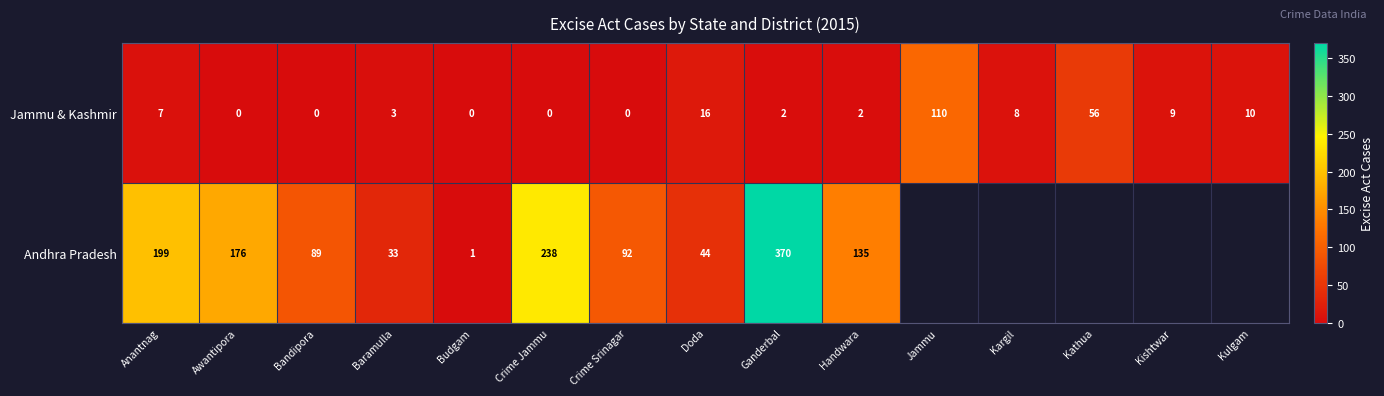

Is it true that Andhra Pradesh equals 1 at Budgam?

True